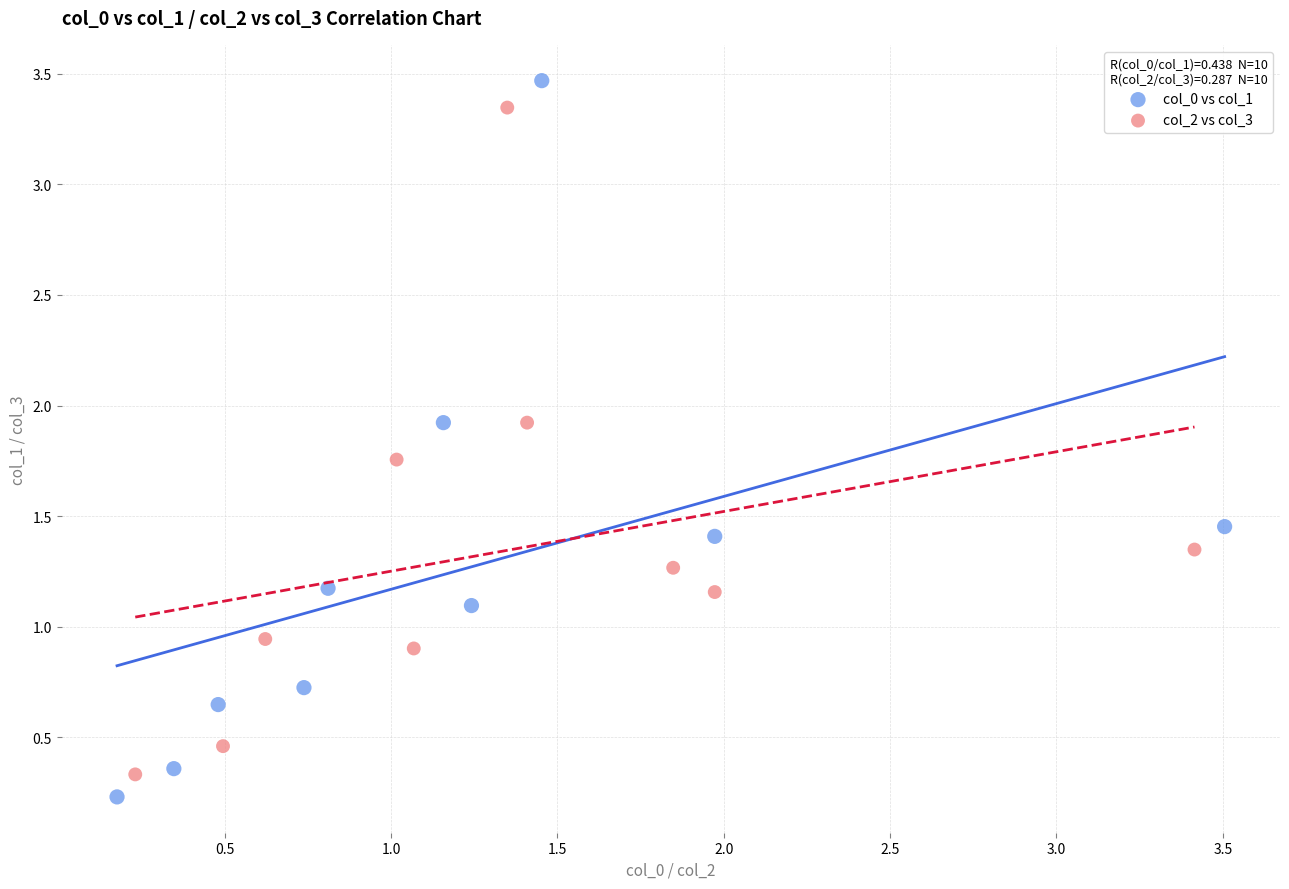

Which series contains the lowest Y value?

col_0 vs col_1